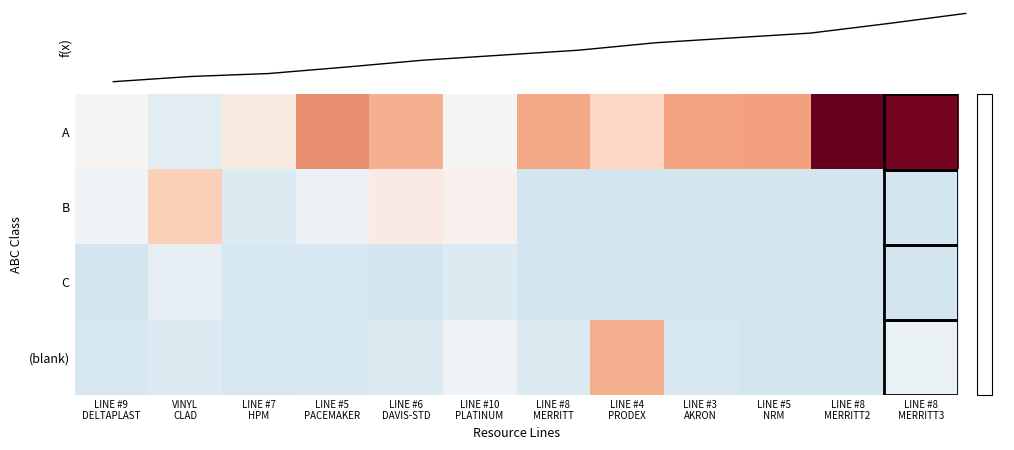

Reading left to right, list all the values displayed in this chart.

A: LINE #9
DELTAPLAST=0.9	VINYL
CLAD=-7.1	LINE #7
HPM=6.1	LINE #5
PACEMAKER=30.2	LINE #6
DAVIS-STD=23.3	LINE #10
PLATINUM=0.9	LINE #8
MERRITT=25.5	LINE #4
PRODEX=13.7	LINE #3
AKRON=26.3	LINE #5
NRM=26.7	LINE #8
MERRITT2=65.5	LINE #8
MERRITT3=62.7
B: LINE #9
DELTAPLAST=-2.7	VINYL
CLAD=15.8	LINE #7
HPM=-9.2	LINE #5
PACEMAKER=-3.7	LINE #6
DAVIS-STD=5.4	LINE #10
PLATINUM=2.9	LINE #8
MERRITT=-12.1	LINE #4
PRODEX=-12.1	LINE #3
AKRON=-12.1	LINE #5
NRM=-12.1	LINE #8
MERRITT2=-12.1	LINE #8
MERRITT3=-12.1
C: LINE #9
DELTAPLAST=-11.8	VINYL
CLAD=-5.5	LINE #7
HPM=-10.4	LINE #5
PACEMAKER=-11.5	LINE #6
DAVIS-STD=-11.9	LINE #10
PLATINUM=-9.1	LINE #8
MERRITT=-12.1	LINE #4
PRODEX=-12.1	LINE #3
AKRON=-12.1	LINE #5
NRM=-12.1	LINE #8
MERRITT2=-12.1	LINE #8
MERRITT3=-12.1
(blank): LINE #9
DELTAPLAST=-10.9	VINYL
CLAD=-9.0	LINE #7
HPM=-11.2	LINE #5
PACEMAKER=-10.7	LINE #6
DAVIS-STD=-8.8	LINE #10
PLATINUM=-2.5	LINE #8
MERRITT=-9.2	LINE #4
PRODEX=23.1	LINE #3
AKRON=-10.4	LINE #5
NRM=-12.0	LINE #8
MERRITT2=-11.9	LINE #8
MERRITT3=-4.4